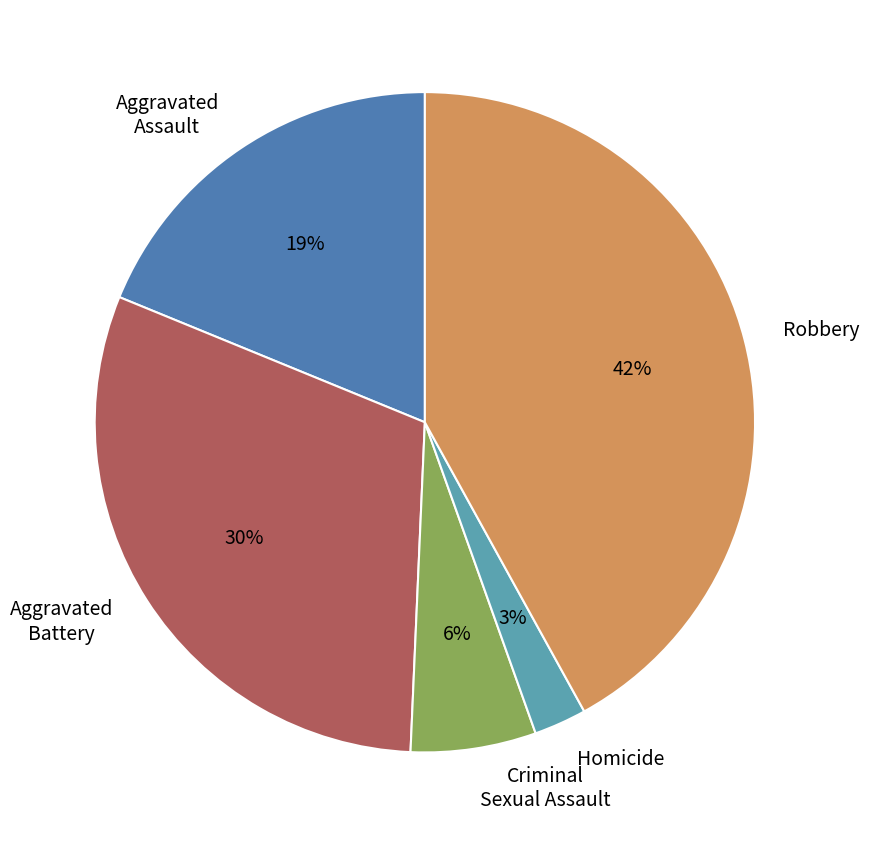

Is the sum of Robbery and Aggravated Assault greater than half?

Yes